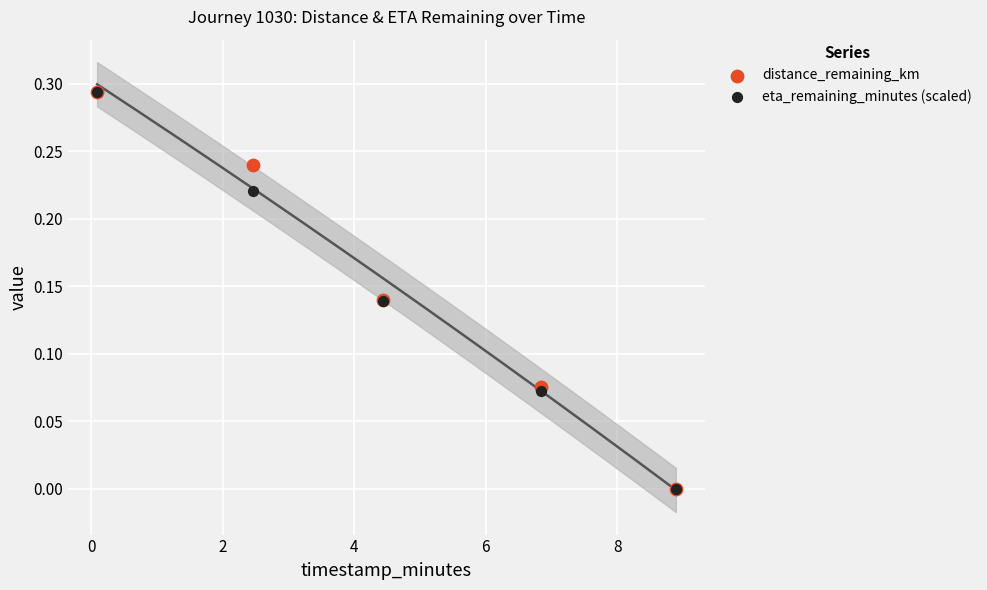

What are all the series names shown in the legend?

distance_remaining_km, eta_remaining_minutes (scaled)